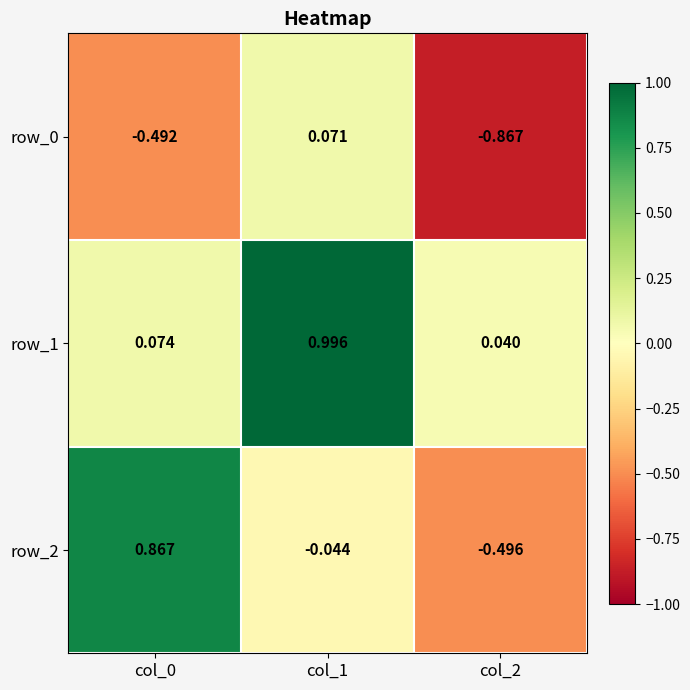

Which category has the lowest value in the row_2 series?

col_2